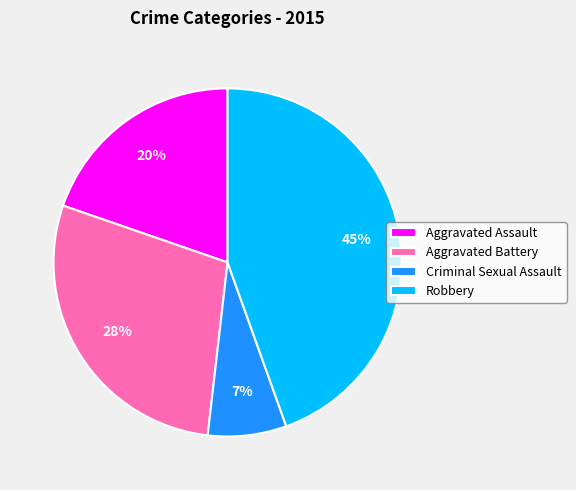

To the nearest percent, what portion does Aggravated Assault represent?

20%